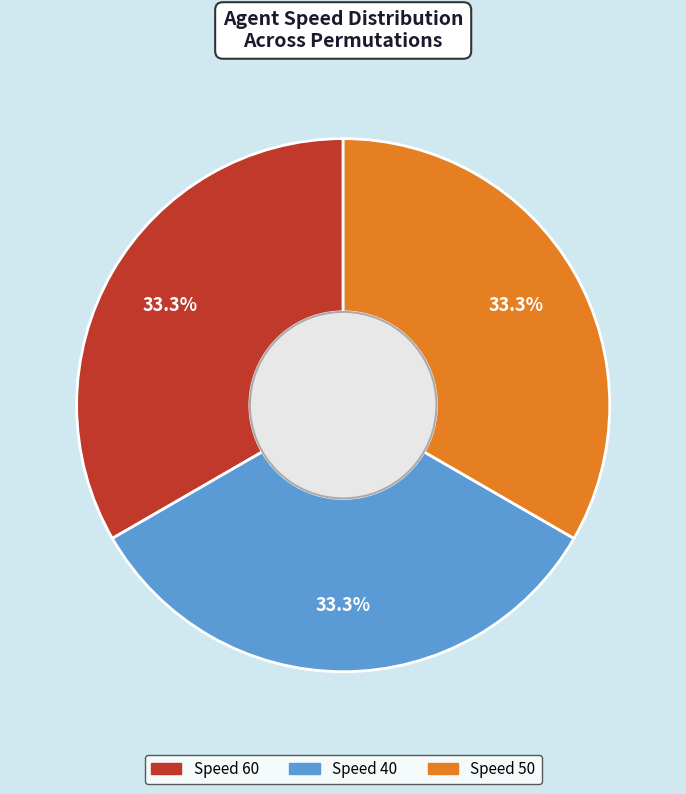

Is there any slice that represents more than half of the pie?

No